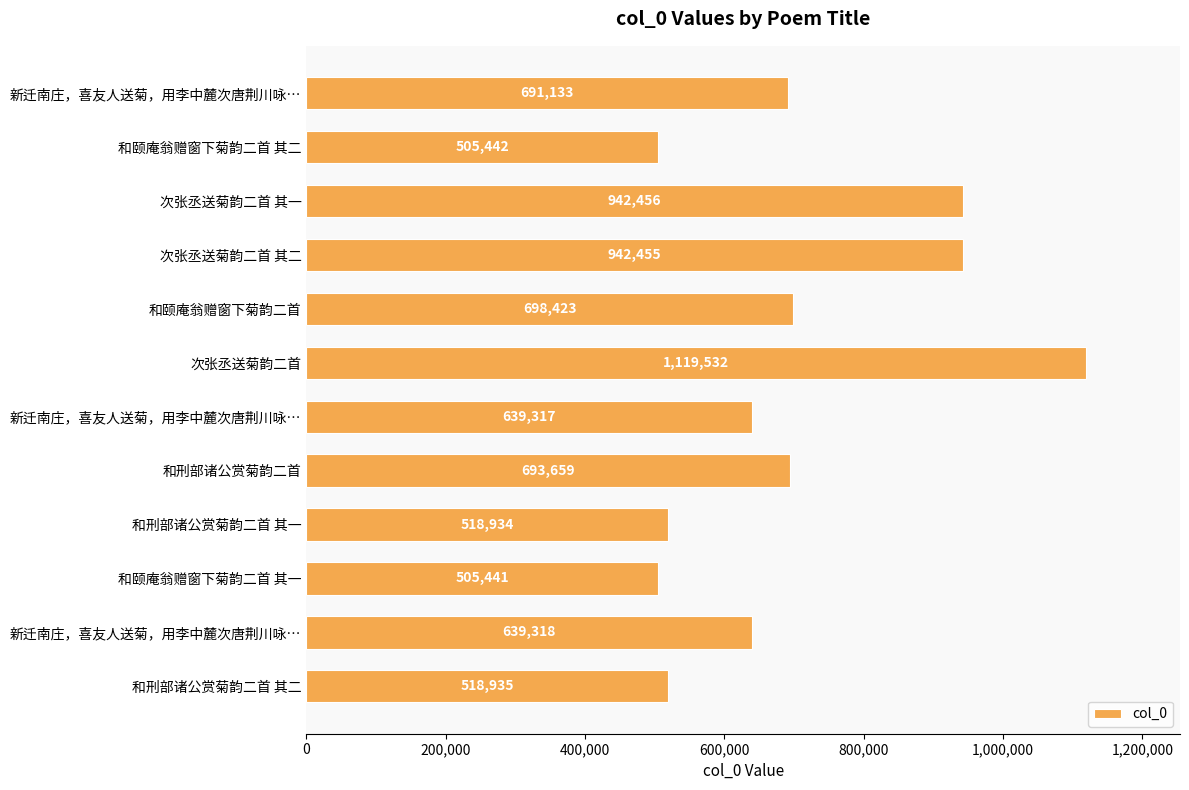

Count the number of categories in the chart.

12